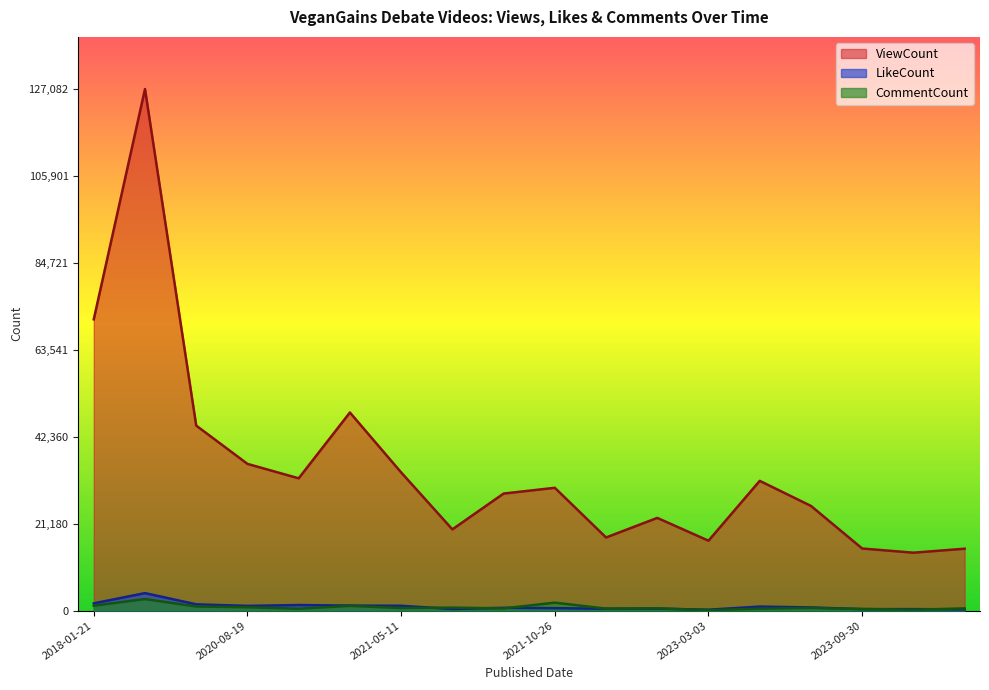

What is the difference between the LikeCount values at 2021-10-26 and 2021-05-11?

576